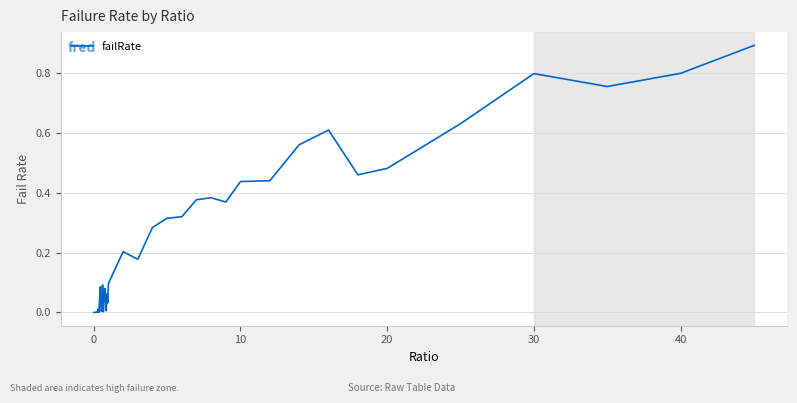

What is the maximum value shown in the chart?

0.9